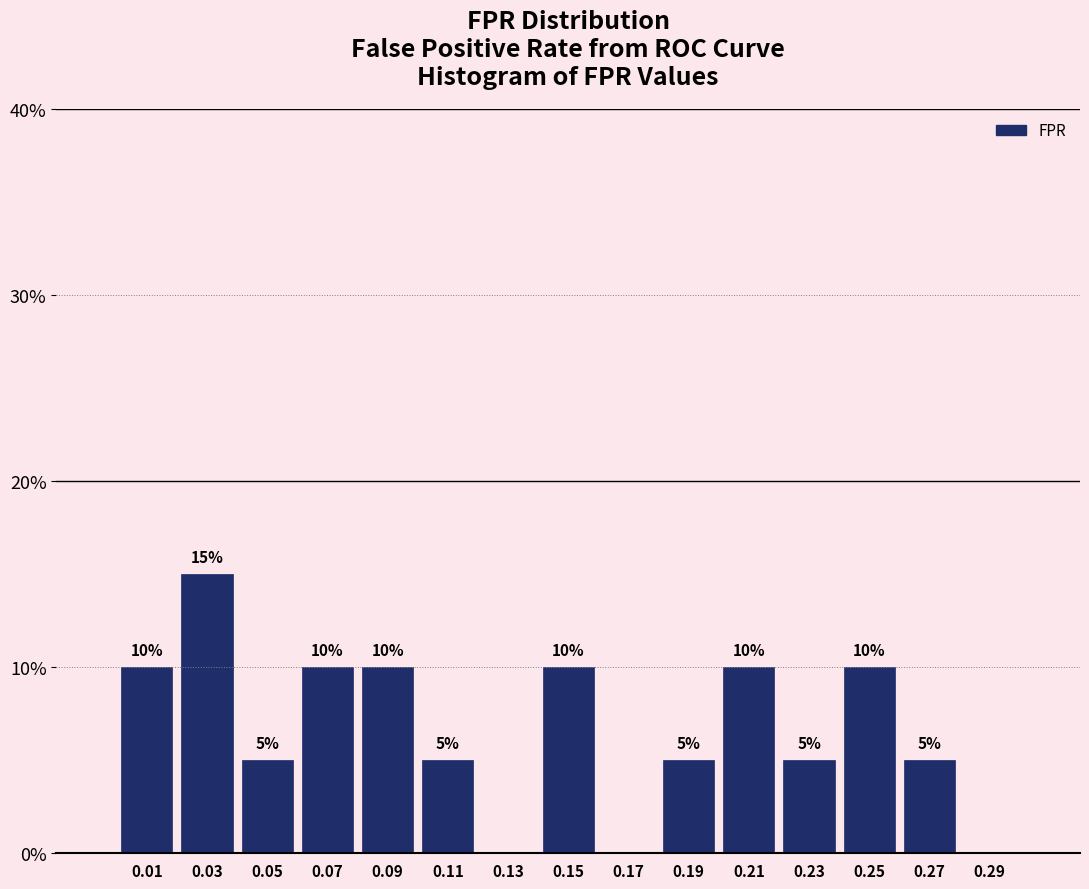

Over which range of the x-axis is the bar tallest?

0.02 to 0.04